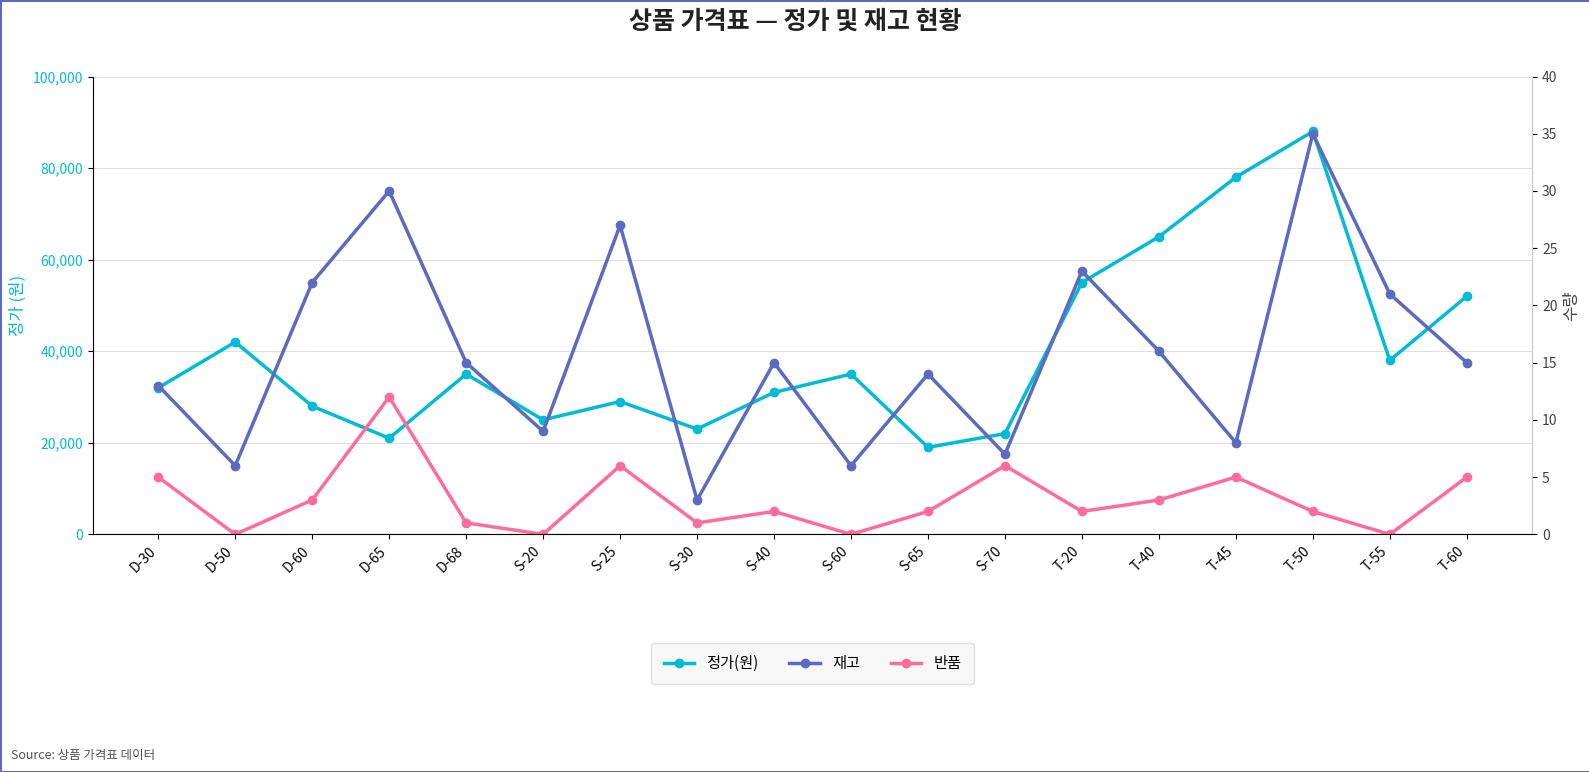

Which series changed the most between S-25 and T-40?

정가(원)